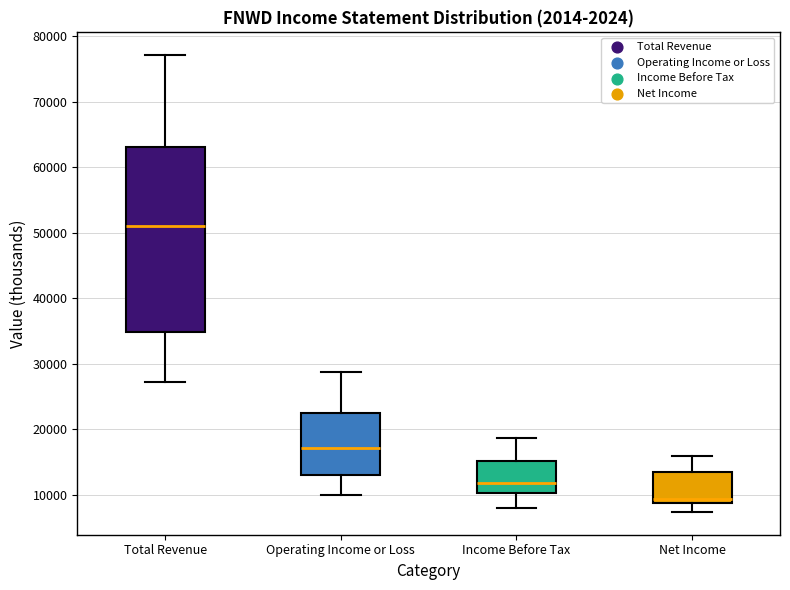

Which box is the tallest, from its lower edge to its upper edge?

Total Revenue